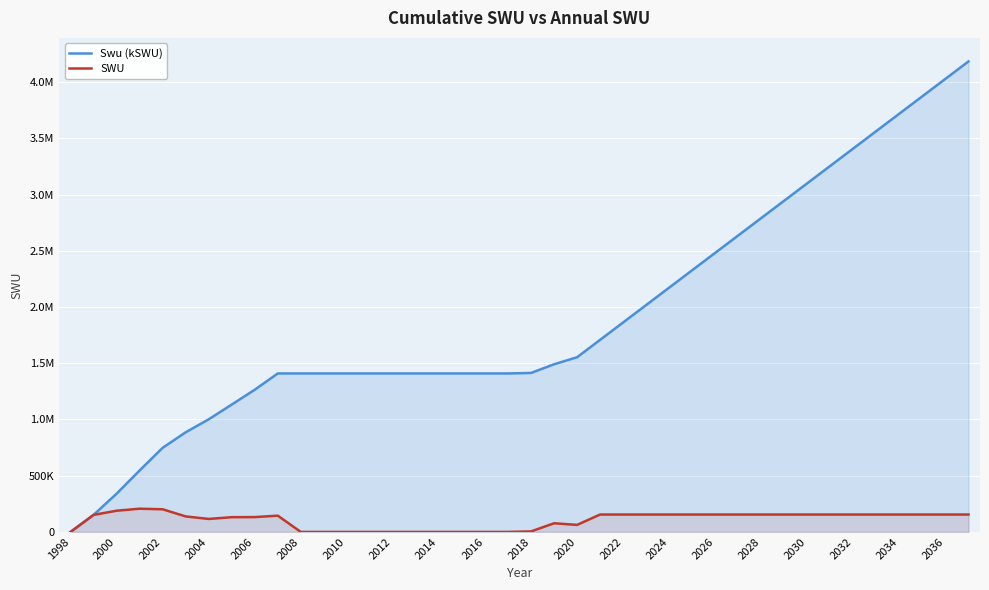

What is the difference between the second highest and minimum values in the SWU series?

201423.4